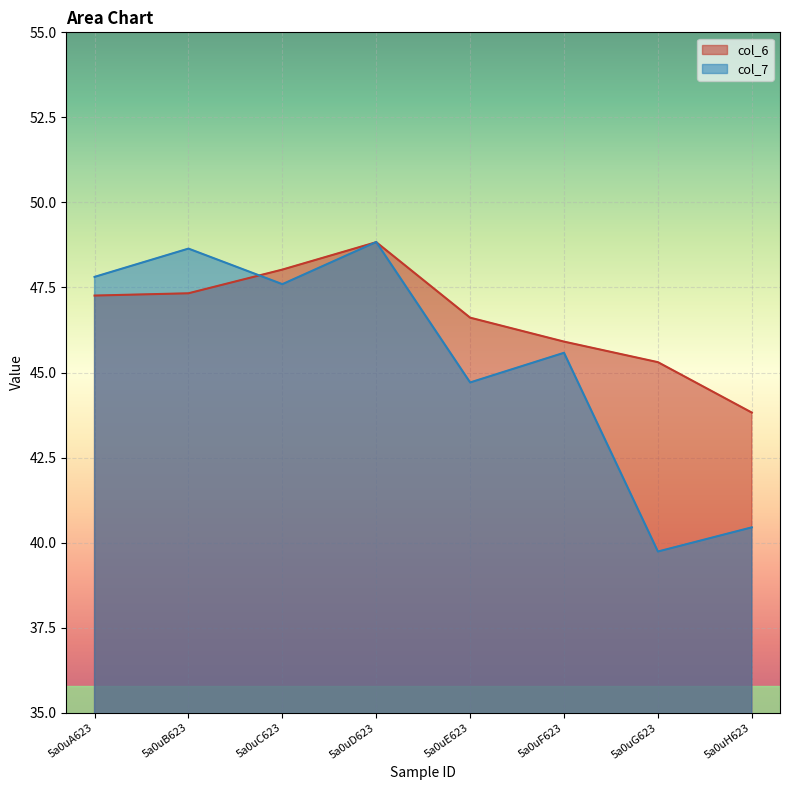

What is the total value across all series at 5a0uB623?

96.0